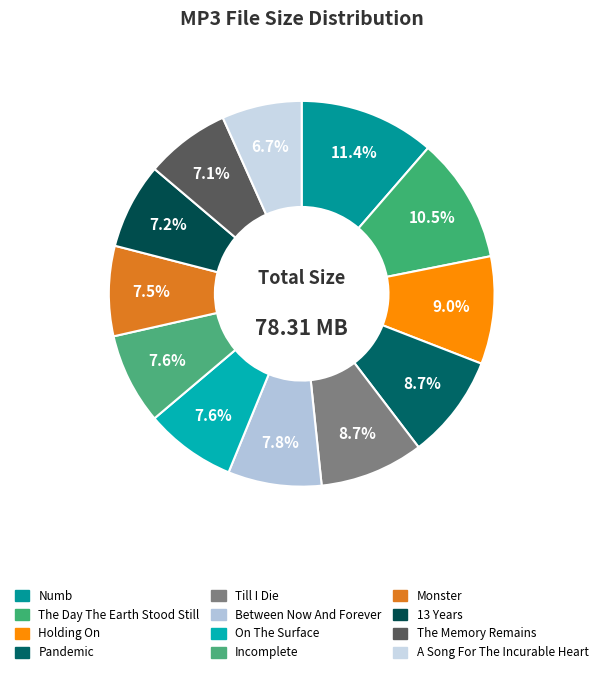

How many segments does this pie chart have?

12